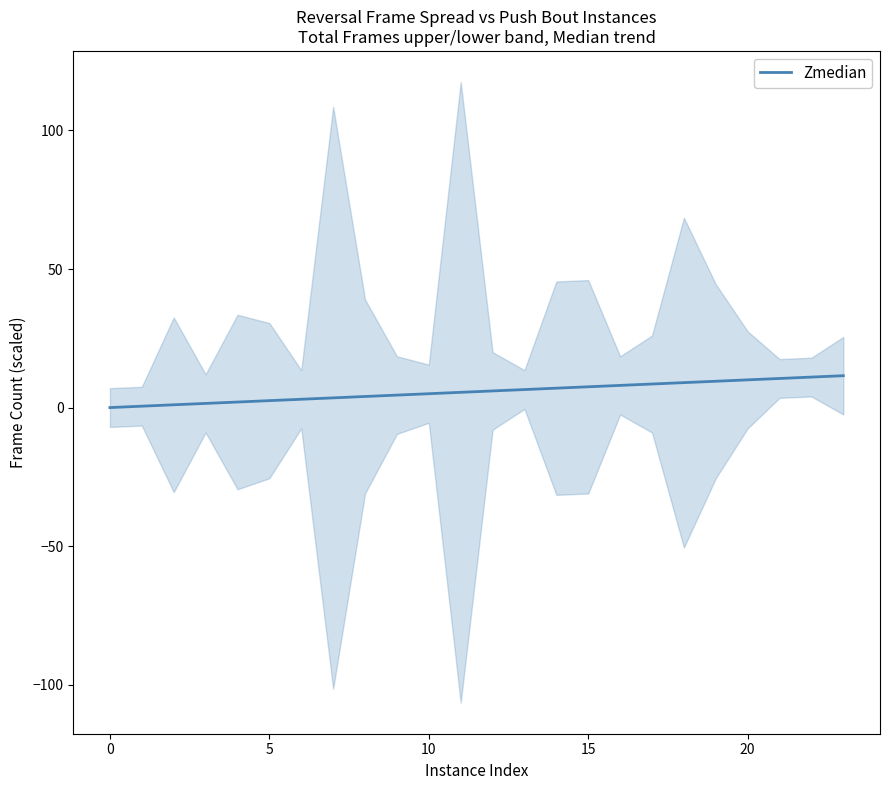

How many data points does each series have?

24